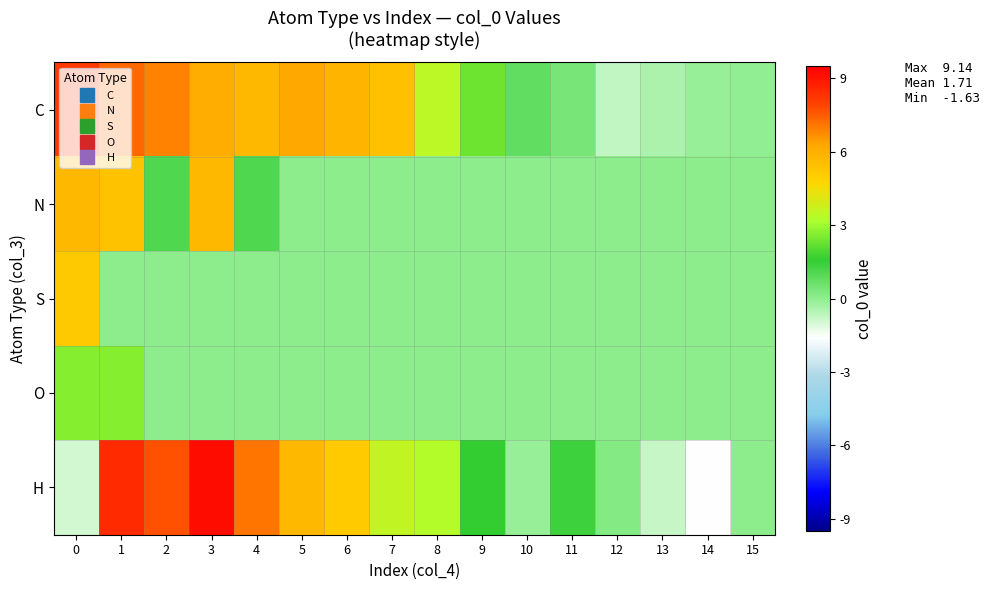

Which series has the widest spread of values?

H